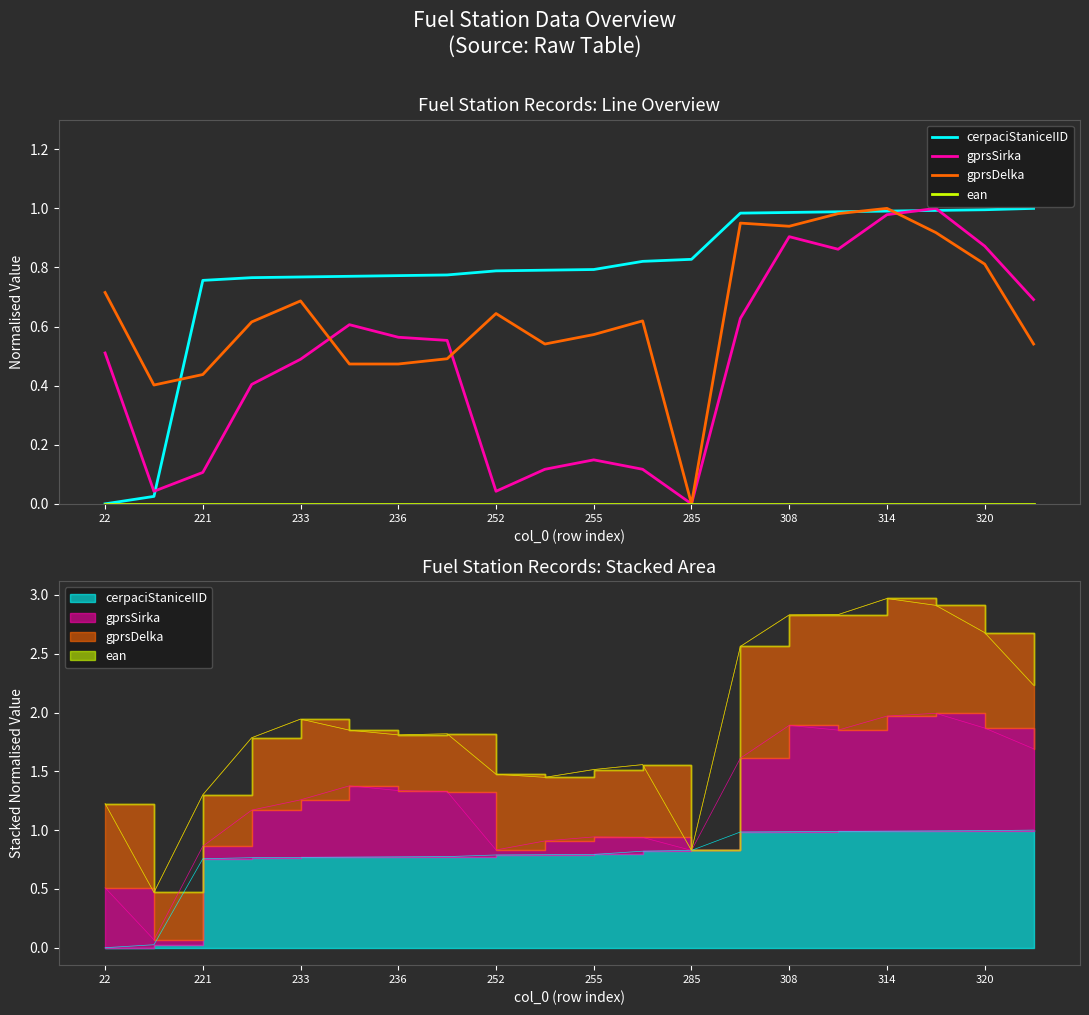

The ean series shows 0.0 at 13. True or false?

True